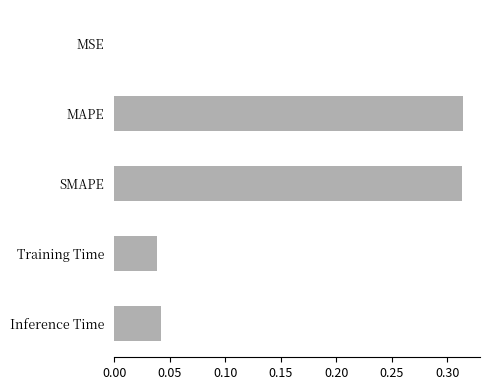

The chart shows a value of 0.0 at Training Time. True or false?

True